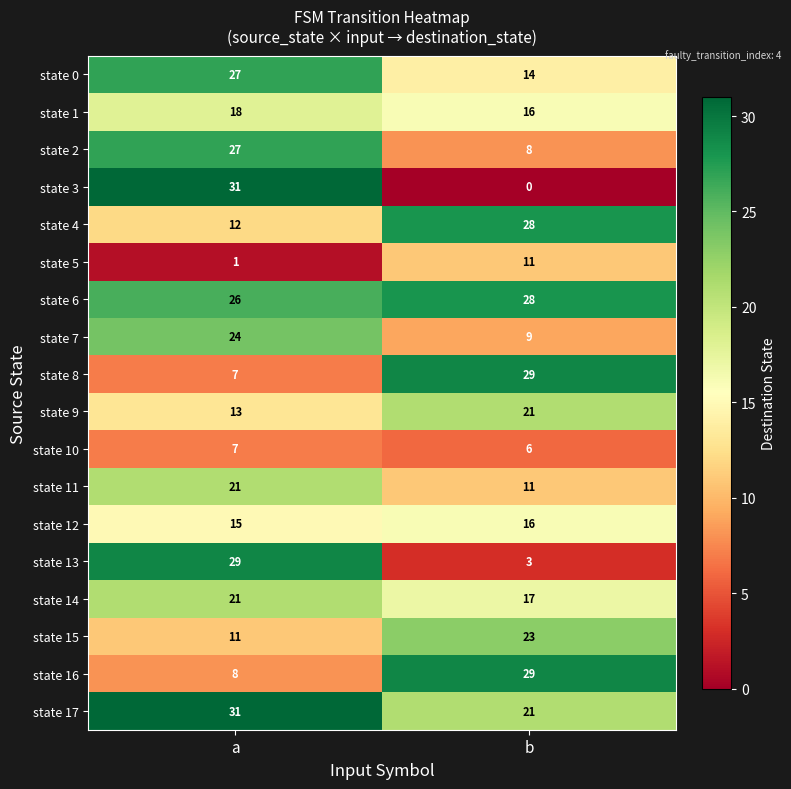

At which label does state 3 reach its minimum?

b